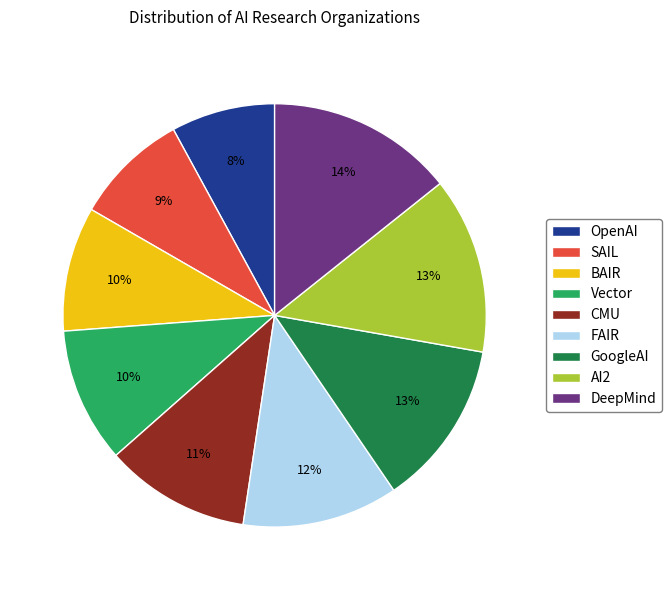

Which category has the biggest portion of the pie?

DeepMind